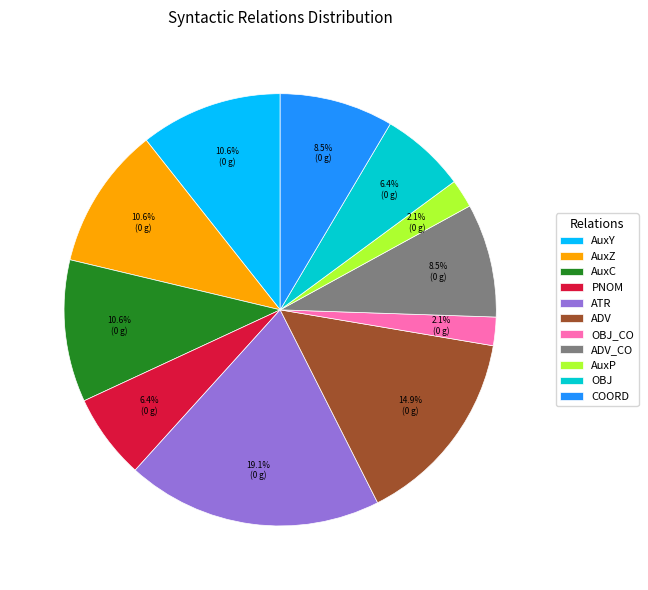

Which category has the biggest portion of the pie?

ATR